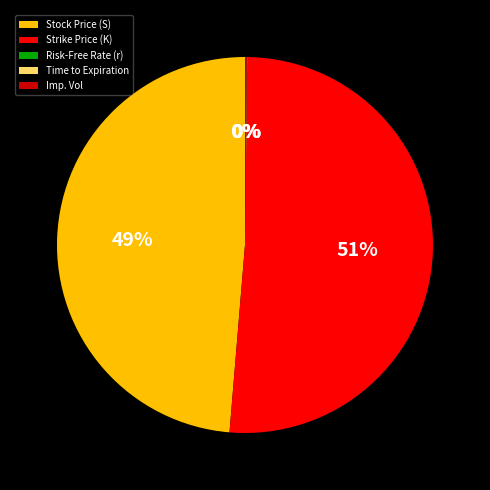

Is there any slice that represents more than half of the pie?

Yes